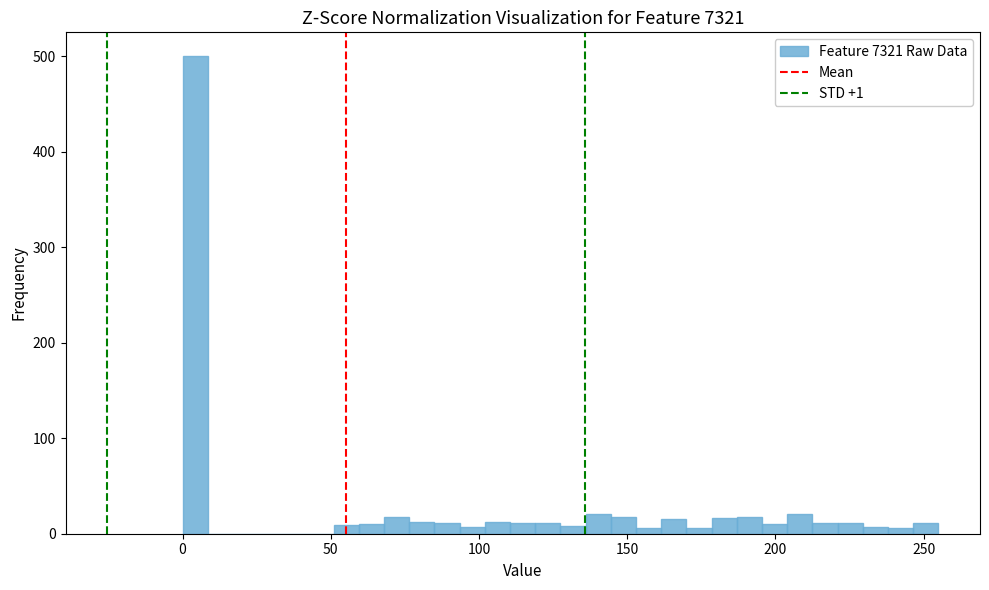

Read against the x-axis, roughly where is the centre of the tallest bar?

5